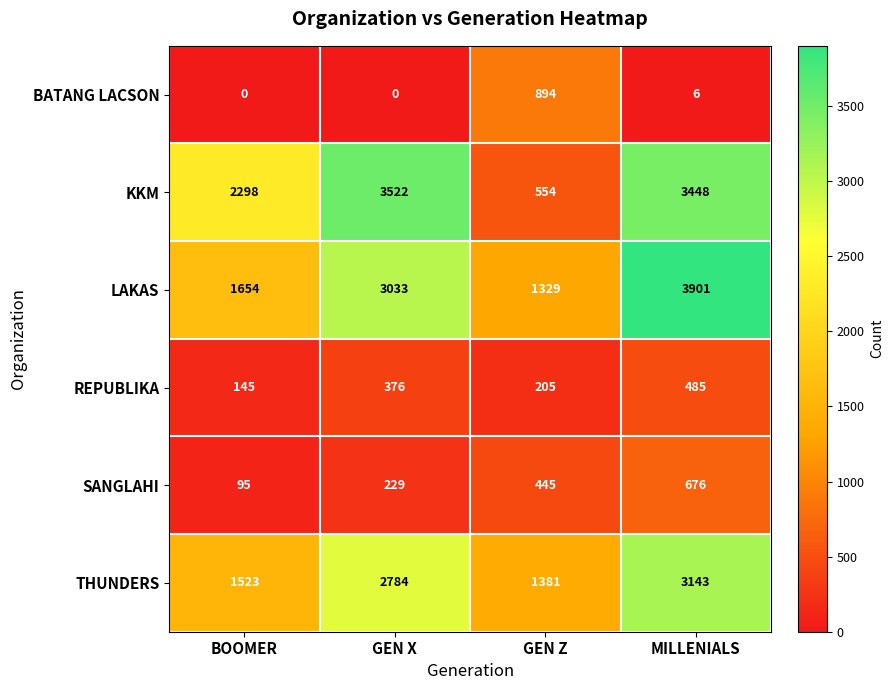

True or false: SANGLAHI has a value of 227 at GEN Z.

False